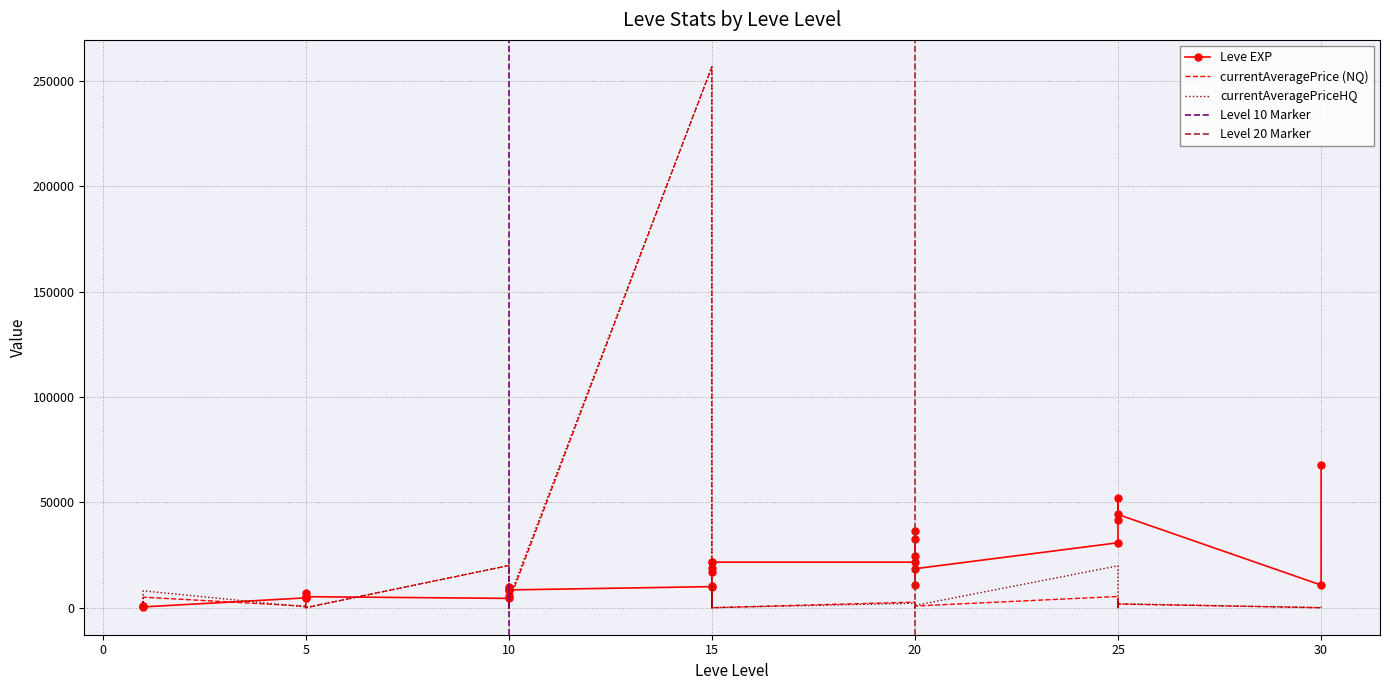

What is the spread (max minus min) of values at 0?

900